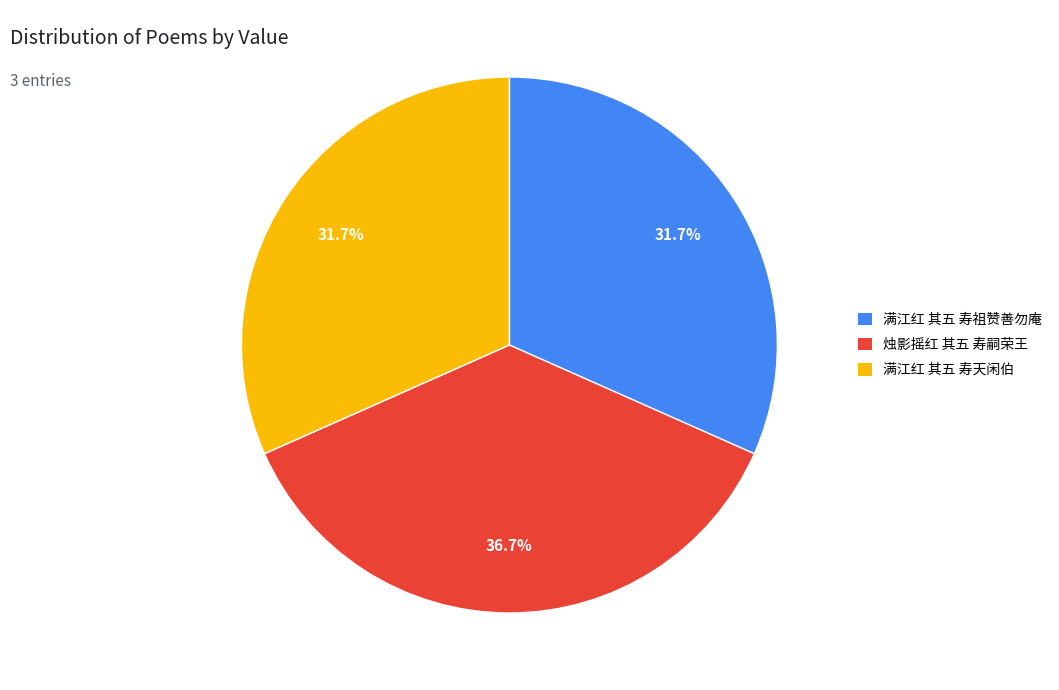

Does any single category account for the majority?

No